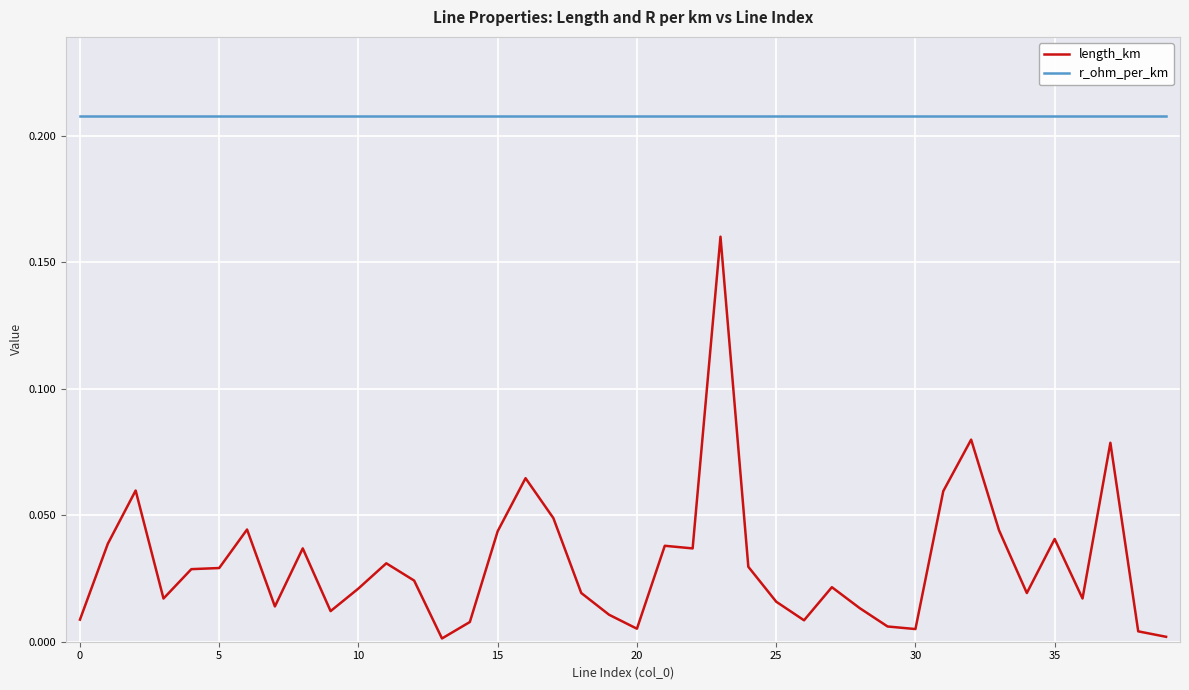

How many distinct data groups are displayed?

2